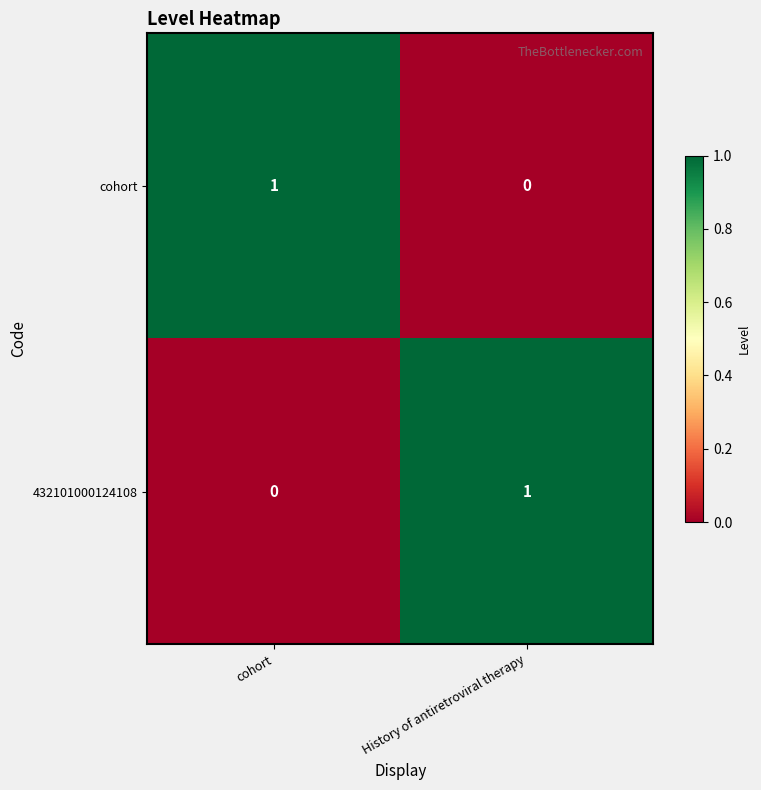

At which label does 432101000124108 reach its peak?

History of antiretroviral therapy